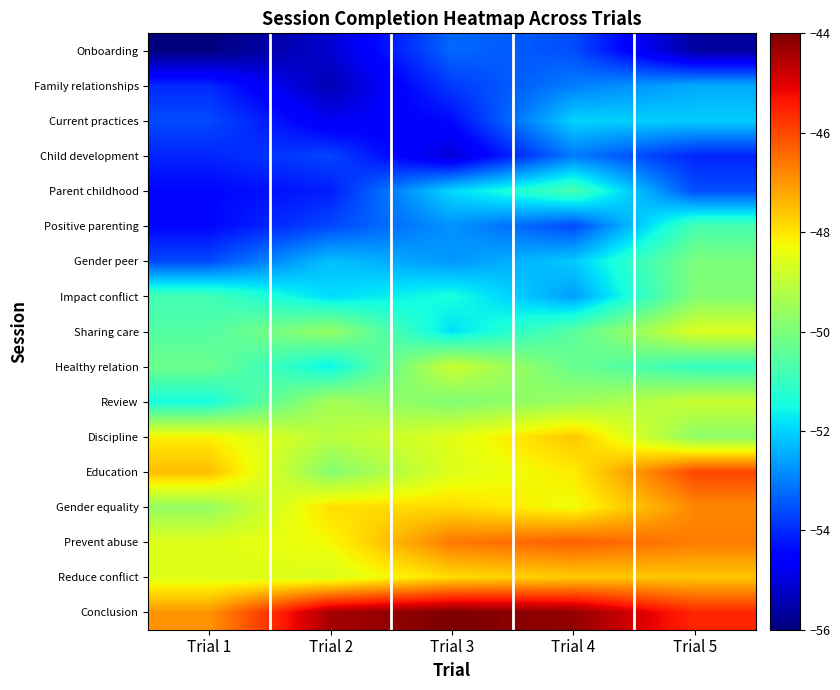

Reading right to left, transcribe all the data shown in this chart.

Onboarding: Trial 5=-55.7	Trial 4=-53.6	Trial 3=-53.3	Trial 2=-55.1	Trial 1=-56.0
Family relationships: Trial 5=-52.5	Trial 4=-53.0	Trial 3=-53.8	Trial 2=-55.5	Trial 1=-54.0
Current practices: Trial 5=-52.1	Trial 4=-52.0	Trial 3=-54.4	Trial 2=-54.8	Trial 1=-53.6
Child development: Trial 5=-54.1	Trial 4=-53.0	Trial 3=-55.1	Trial 2=-53.7	Trial 1=-54.1
Parent childhood: Trial 5=-53.6	Trial 4=-50.8	Trial 3=-51.9	Trial 2=-54.2	Trial 1=-54.4
Positive parenting: Trial 5=-50.8	Trial 4=-53.6	Trial 3=-52.8	Trial 2=-53.6	Trial 1=-54.4
Gender peer: Trial 5=-50.0	Trial 4=-52.1	Trial 3=-52.7	Trial 2=-52.2	Trial 1=-53.6
Impact conflict: Trial 5=-49.9	Trial 4=-52.6	Trial 3=-51.4	Trial 2=-51.9	Trial 1=-50.8
Sharing care: Trial 5=-48.6	Trial 4=-50.5	Trial 3=-51.9	Trial 2=-49.6	Trial 1=-50.6
Healthy relation: Trial 5=-51.0	Trial 4=-50.3	Trial 3=-48.8	Trial 2=-51.6	Trial 1=-50.2
Review: Trial 5=-48.9	Trial 4=-49.5	Trial 3=-49.9	Trial 2=-49.4	Trial 1=-51.4
Discipline: Trial 5=-49.7	Trial 4=-47.6	Trial 3=-48.5	Trial 2=-49.1	Trial 1=-48.2
Education: Trial 5=-46.0	Trial 4=-48.1	Trial 3=-48.6	Trial 2=-49.9	Trial 1=-47.5
Gender equality: Trial 5=-46.8	Trial 4=-48.4	Trial 3=-47.9	Trial 2=-47.9	Trial 1=-49.6
Prevent abuse: Trial 5=-46.7	Trial 4=-46.3	Trial 3=-46.6	Trial 2=-48.3	Trial 1=-48.6
Reduce conflict: Trial 5=-47.6	Trial 4=-47.7	Trial 3=-47.9	Trial 2=-48.6	Trial 1=-48.6
Conclusion: Trial 5=-45.6	Trial 4=-44.2	Trial 3=-44.0	Trial 2=-44.4	Trial 1=-47.0